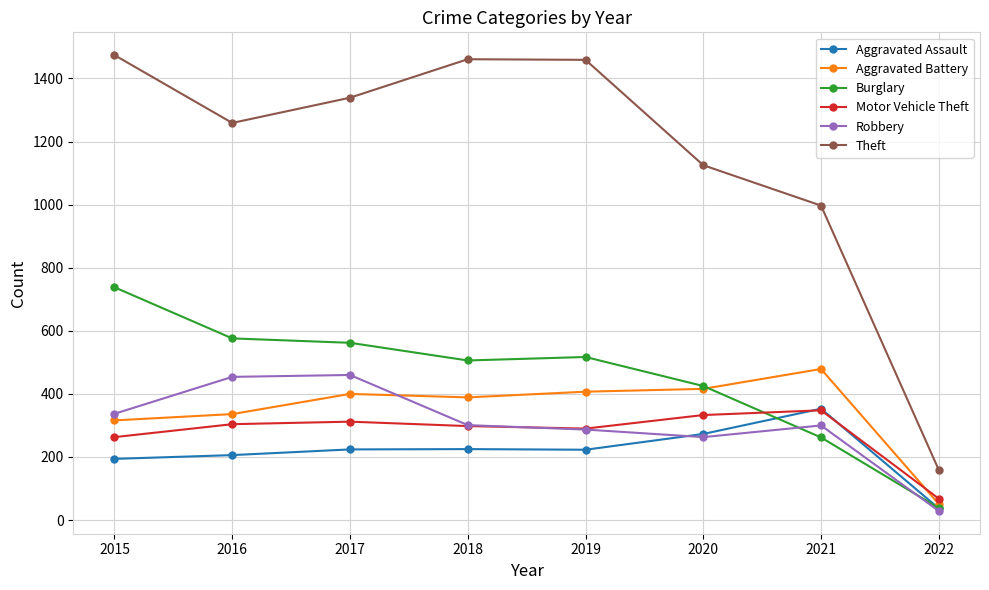

Is the value of Burglary at 2022 greater than the value of Motor Vehicle Theft at 2018?

No